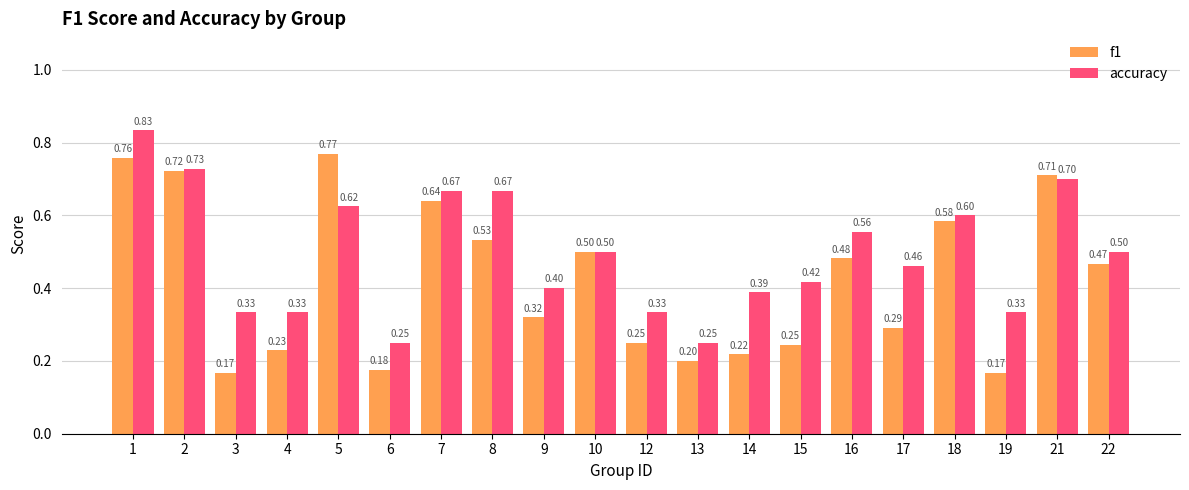

Between 4 and 17, which series saw the biggest shift?

accuracy